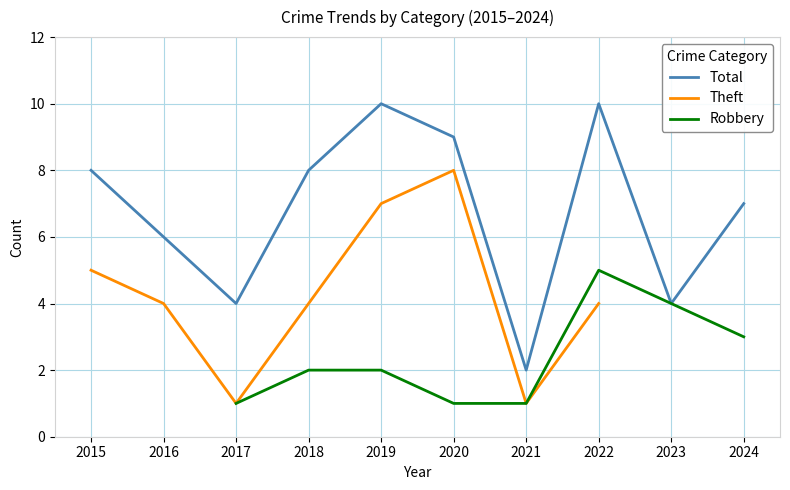

How many lines are shown in the chart?

3